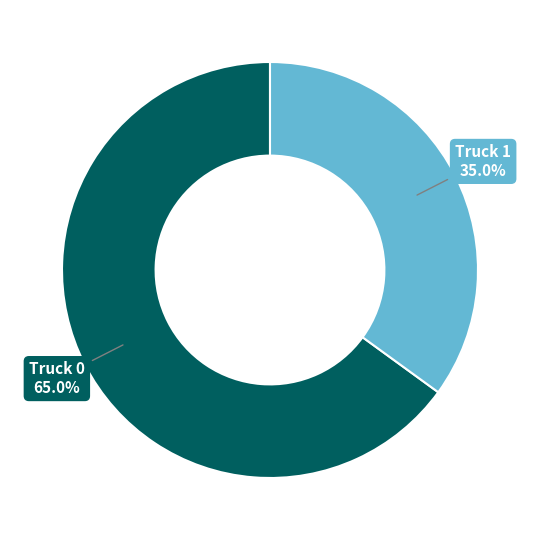

What is the smallest slice in the pie chart?

Truck 1